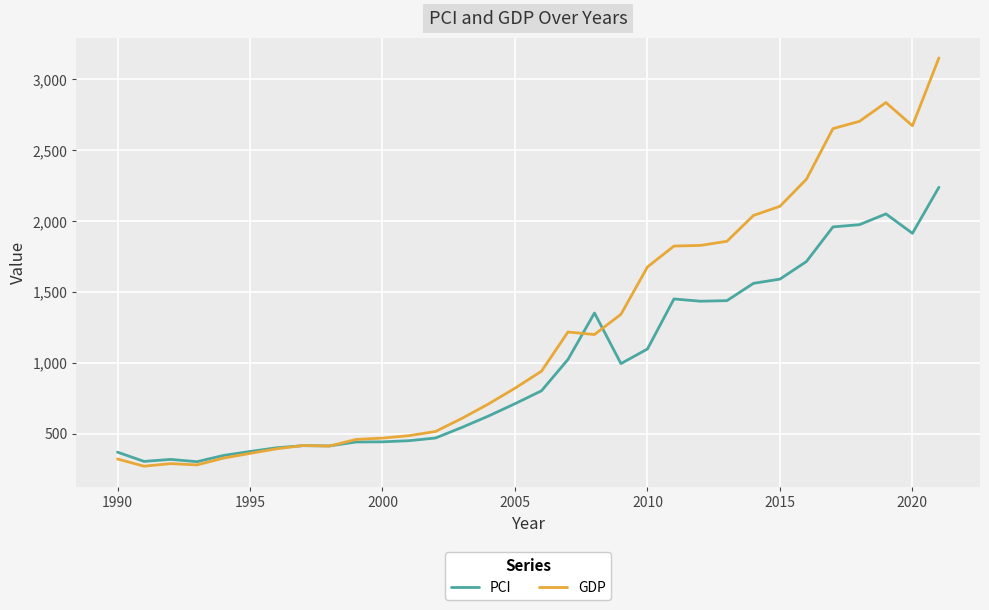

Which series has the widest spread of values?

GDP